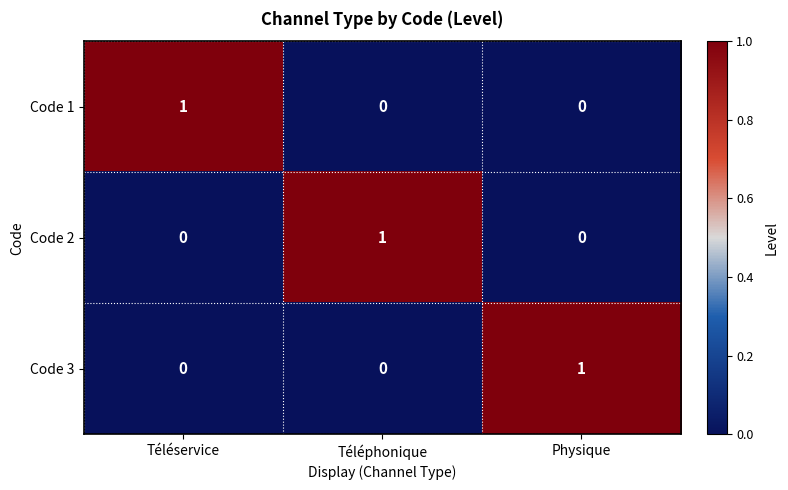

Is the value of Code 3 at Téléservice greater than the value of Code 2 at Téléphonique?

No